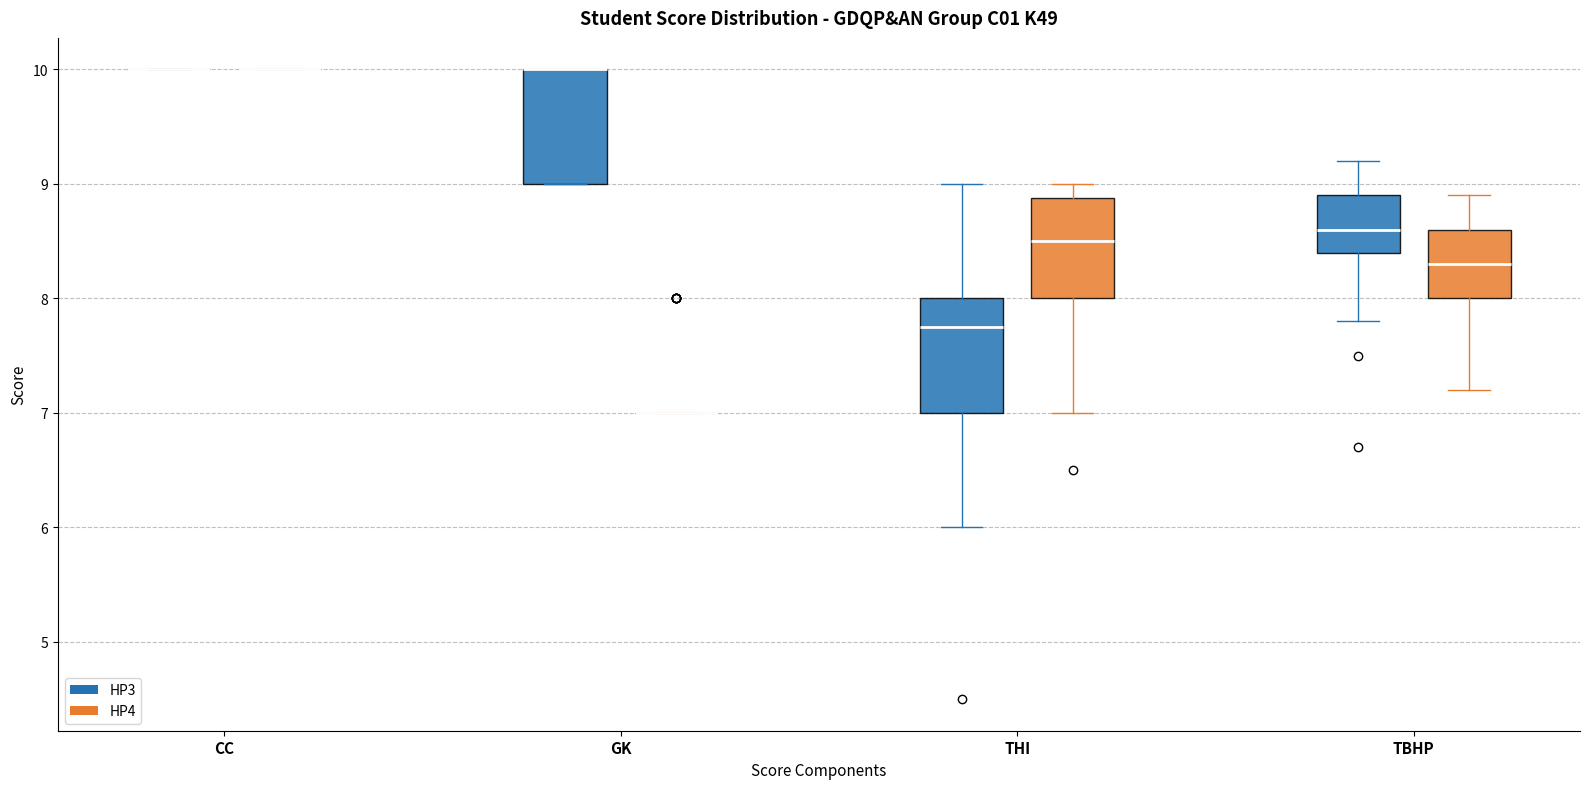

Where does the lower whisker of the box for THI (HP3) end on the y-axis? The values are not printed on the chart, so give them approximately, as read against the axis.

6.0